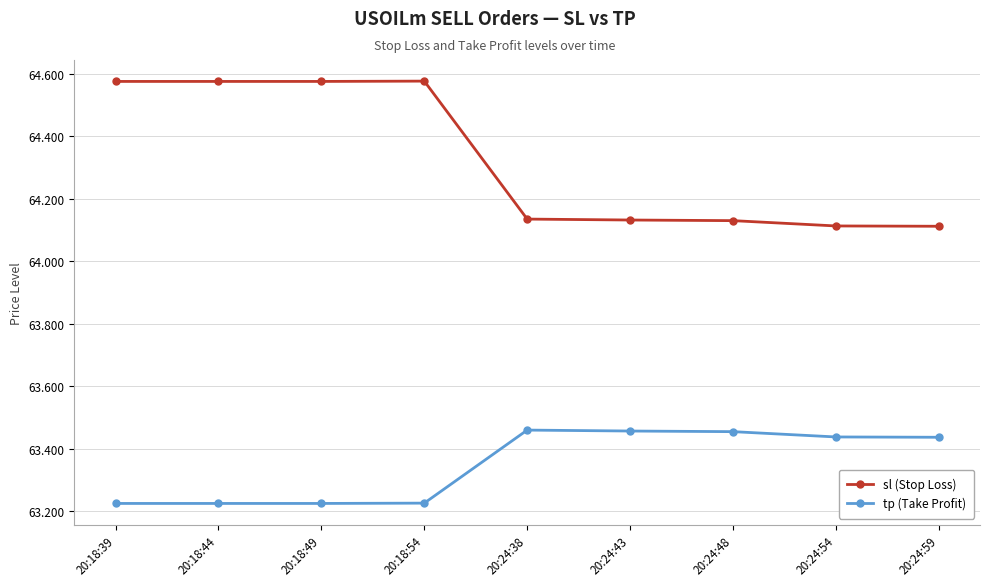

At how many categories does at least one series exceed 63?

9